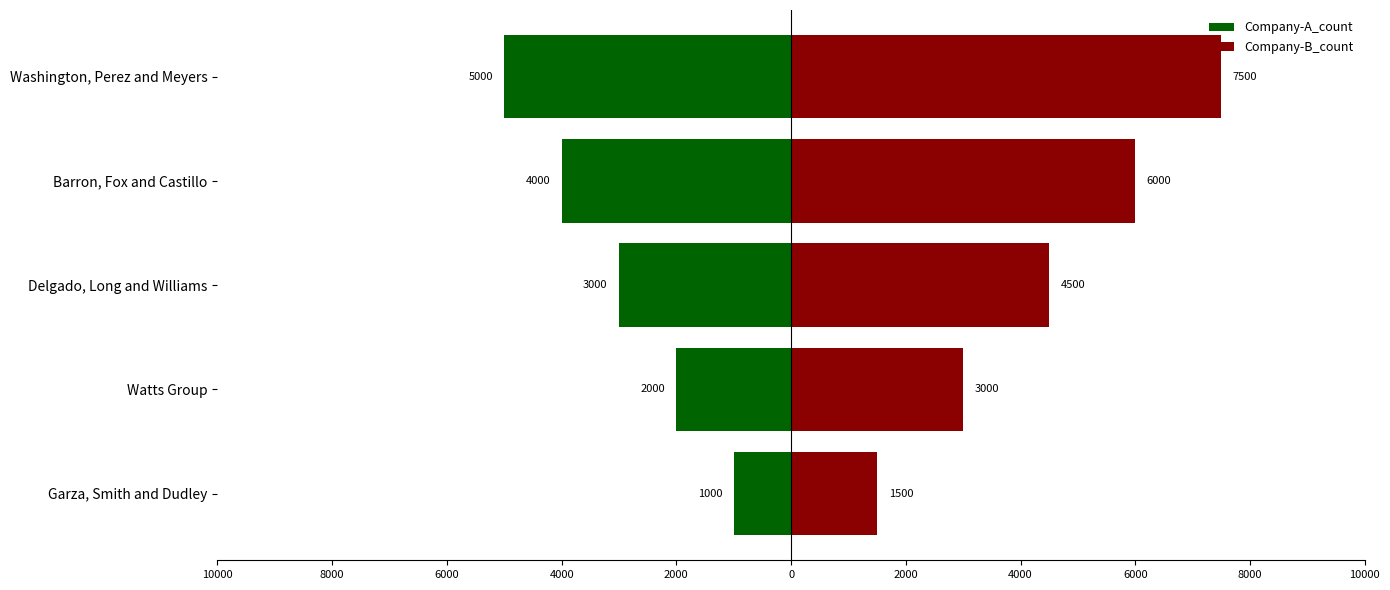

Count the number of categories in the chart.

5